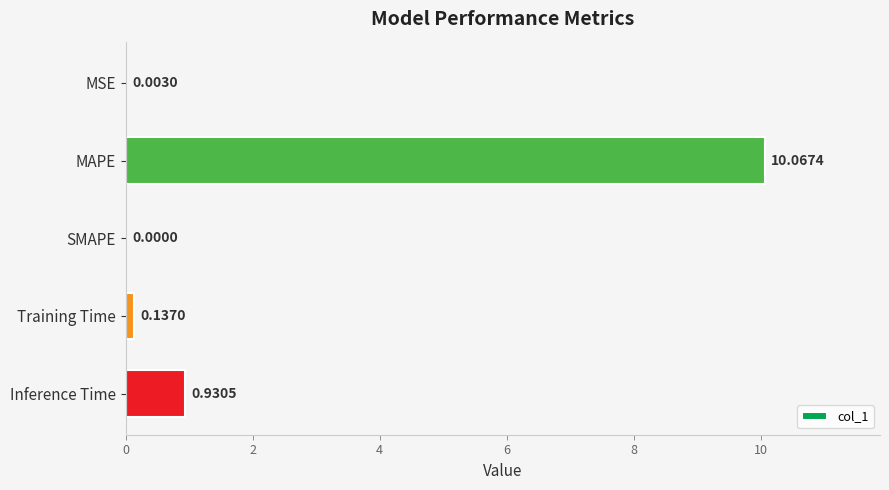

What is the sum of all values?

11.1